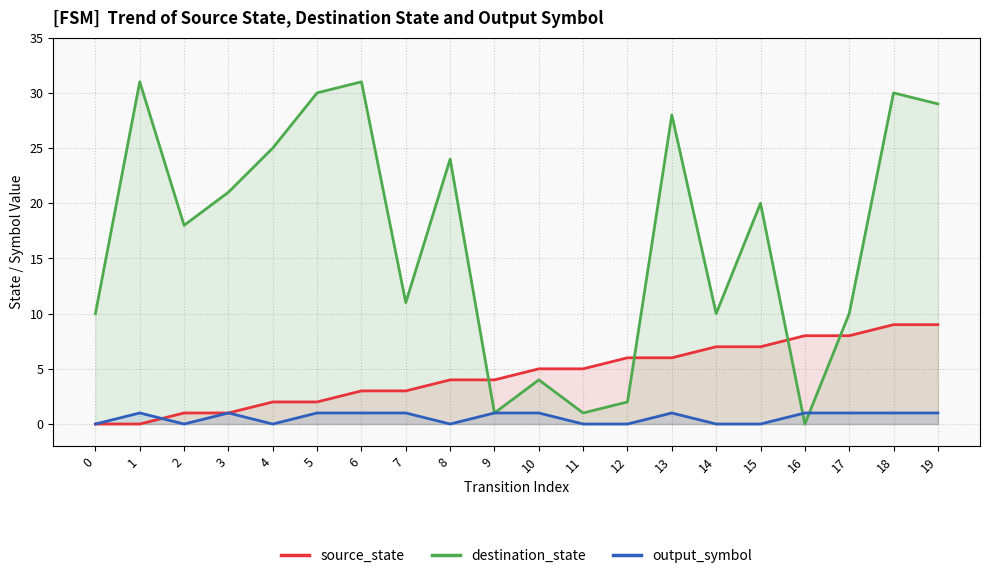

Reading left to right, extract all data points from this chart.

source_state: 0	0	1	1	2	2	3	3	4	4	5	5	6	6	7	7	8	8	9	9
destination_state: 10	31	18	21	25	30	31	11	24	1	4	1	2	28	10	20	0	10	30	29
output_symbol: 0	1	0	1	0	1	1	1	0	1	1	0	0	1	0	0	1	1	1	1